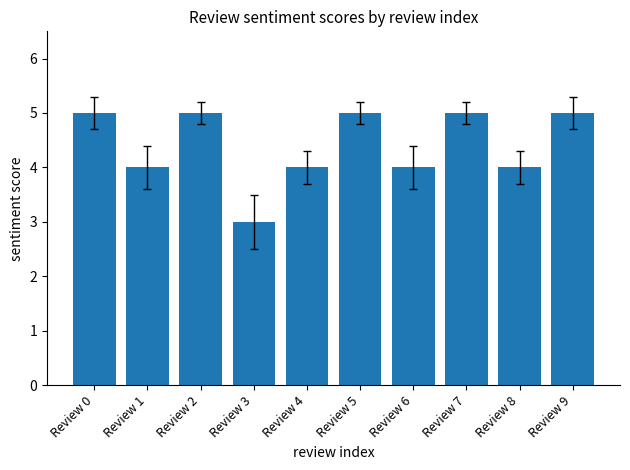

What is the greatest value displayed?

5